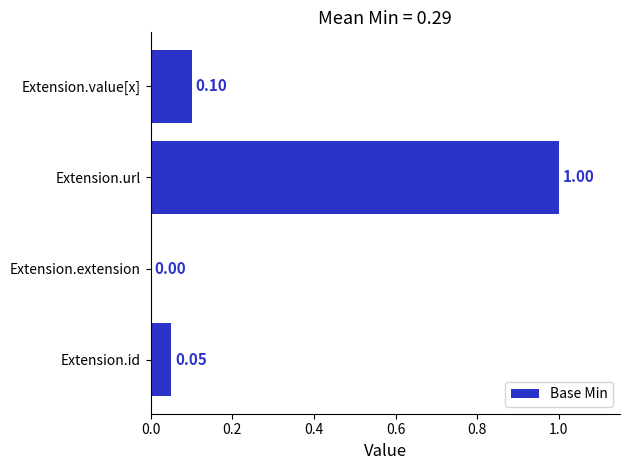

At which label is the value closest to 0?

Extension.extension